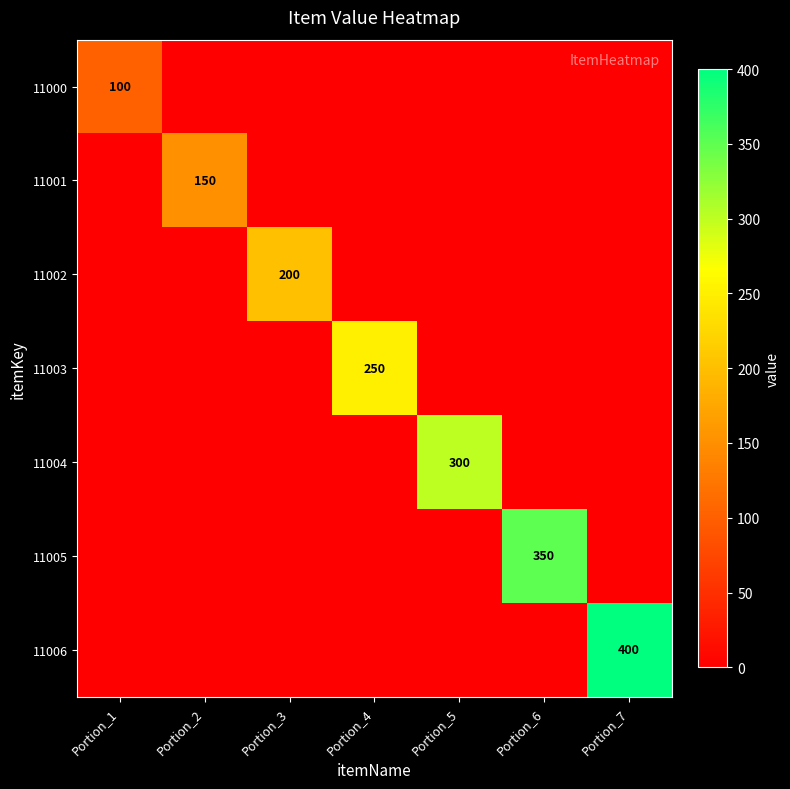

What is the highest value of the 11001 series?

150